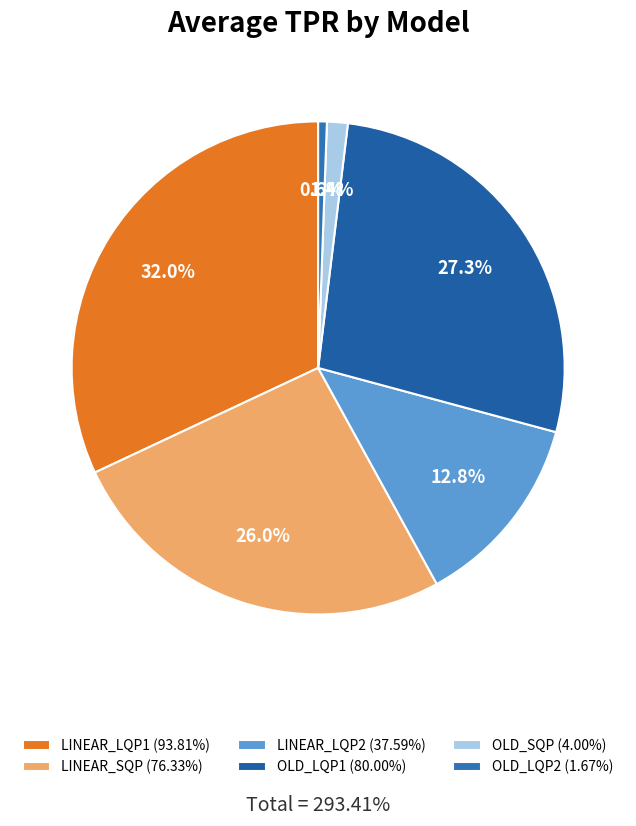

Which category has the smallest portion of the pie?

OLD_LQP2